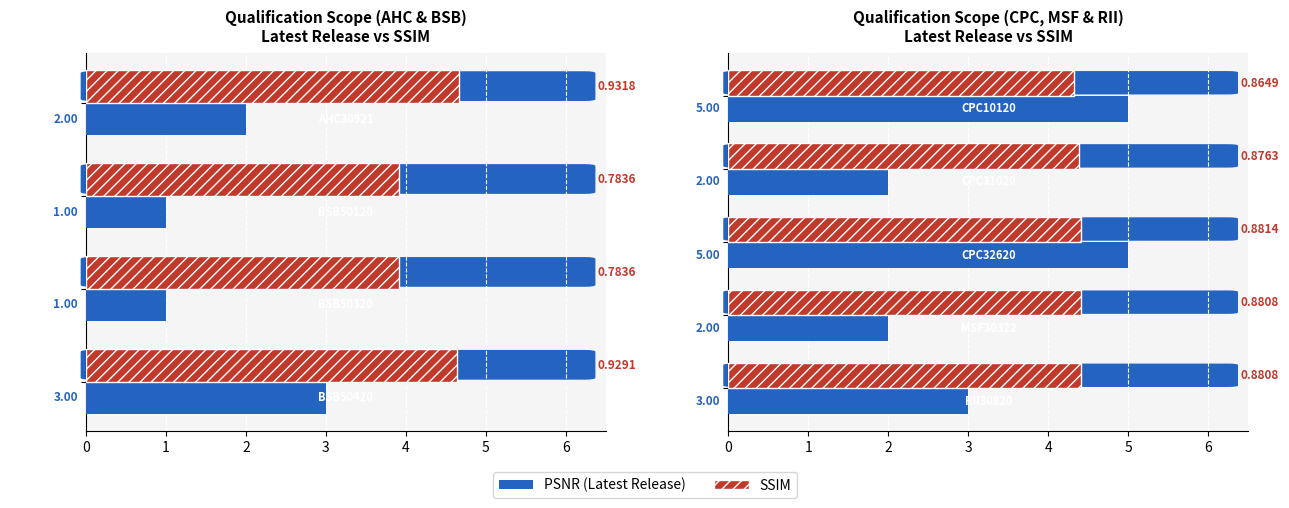

How many data points in PSNR(dB) are above 3?

2